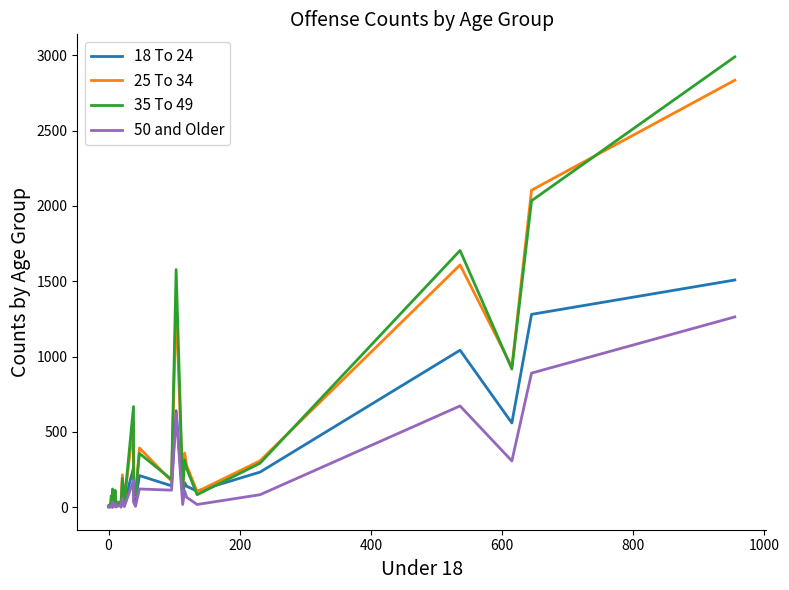

In 35 To 49, how many points are lower than both neighbors (excluding endpoints)?

11